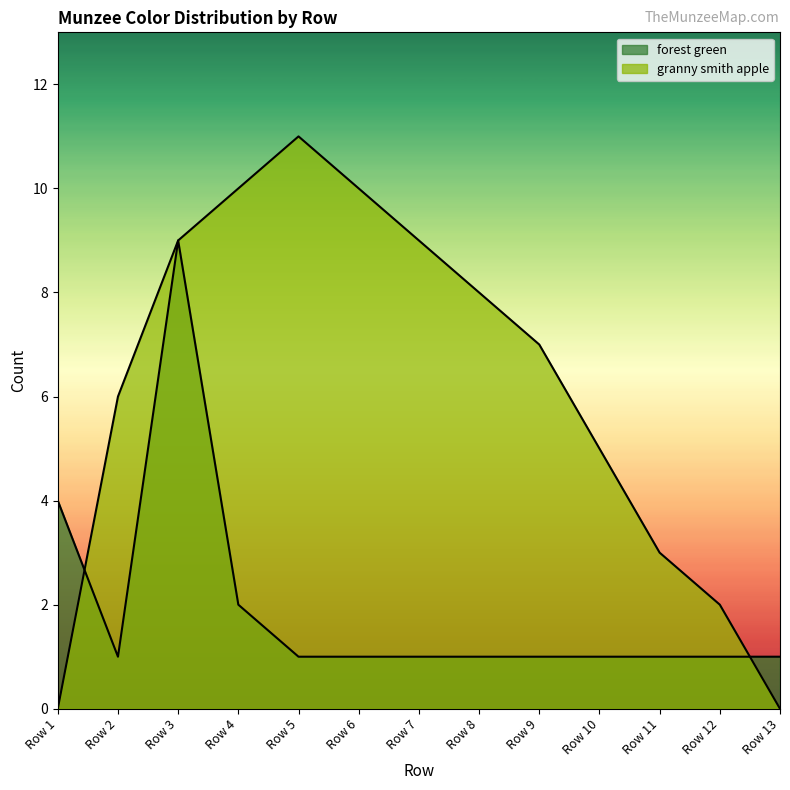

True or false: forest green has a value of 1 at Row 1.

False